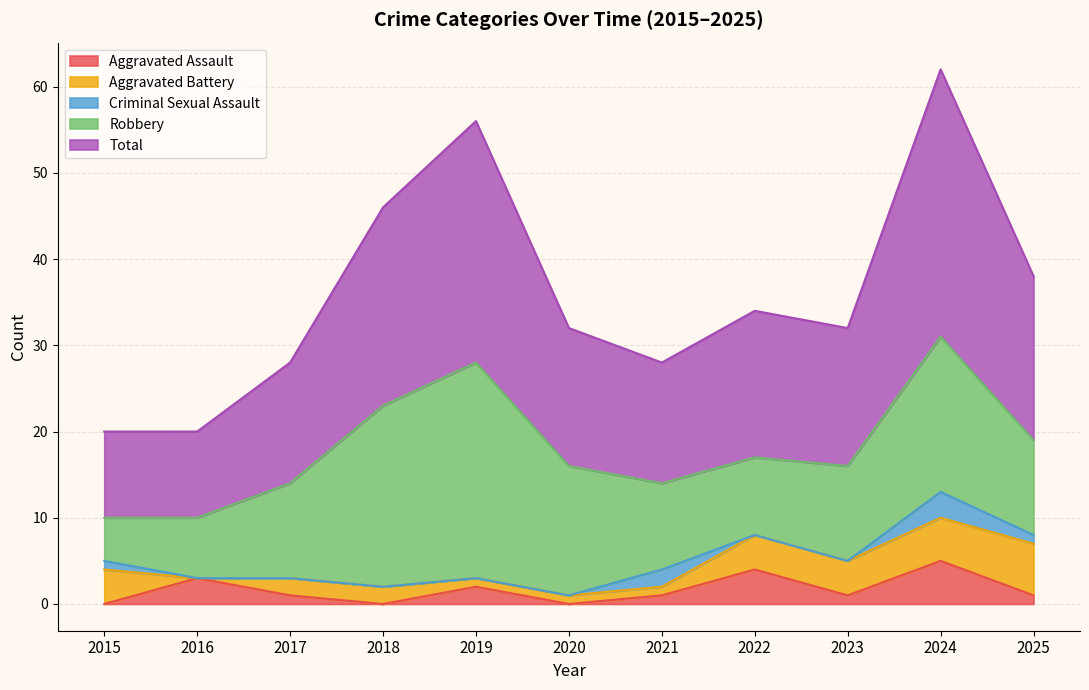

What is the spread (max minus min) of values at 2017?

14